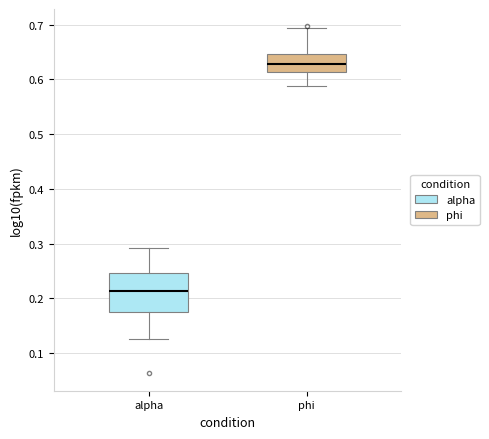

Reading left to right, read every box against the y-axis: the position of its median line, the range the box covers, and the ends of its whiskers. The values are not printed on the chart, so give them approximately, as read against the axis.

alpha: median 0.21, box 0.17 to 0.25, whiskers 0.13 to 0.29
phi: median 0.63, box 0.61 to 0.65, whiskers 0.59 to 0.69